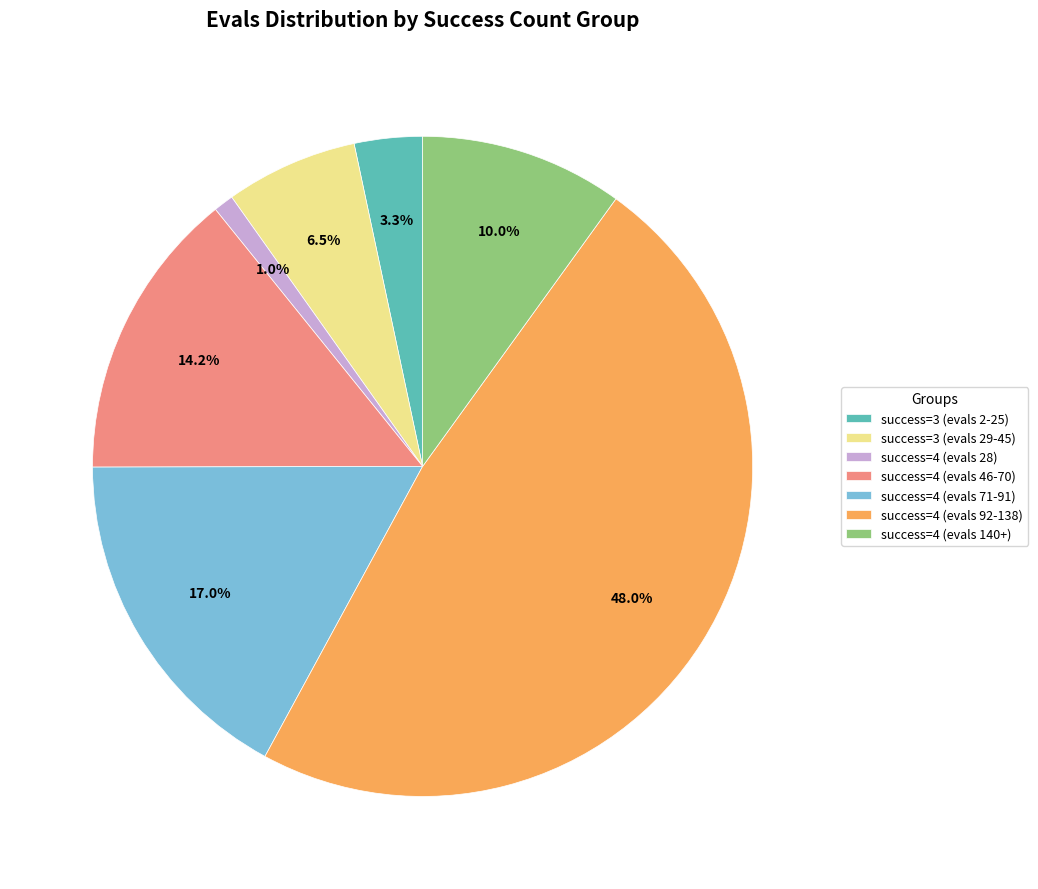

Rank the categories by value from highest to lowest.

success=4 (evals 92-138), success=4 (evals 71-91), success=4 (evals 46-70), success=4 (evals 140+), success=3 (evals 29-45), success=3 (evals 2-25), success=4 (evals 28)